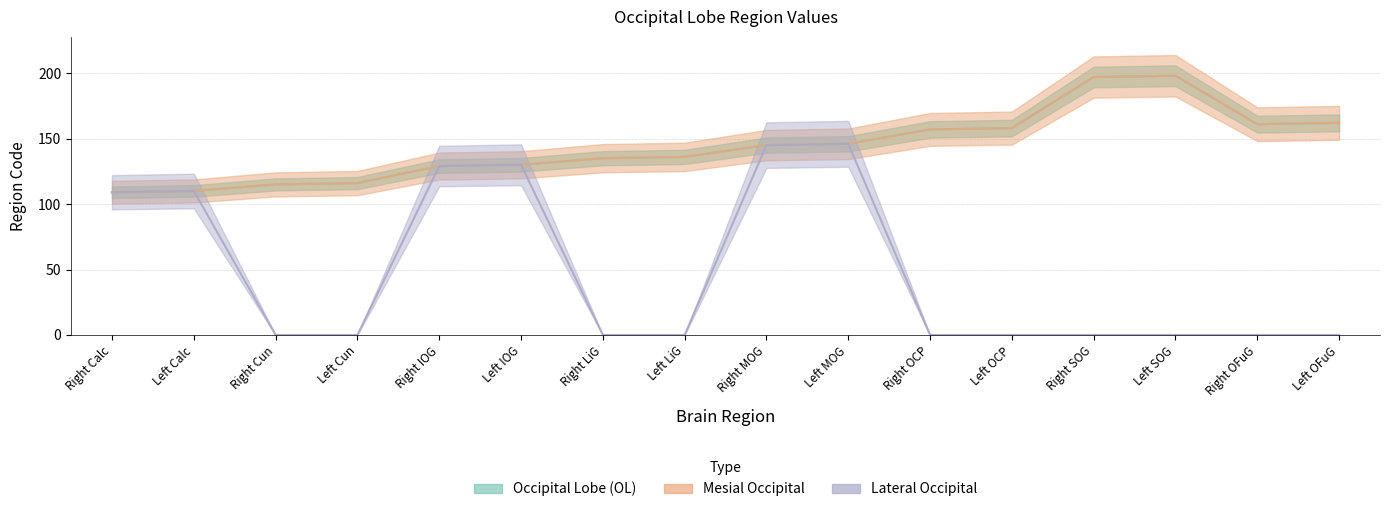

Between Left LiG and Right MOG, which series saw the biggest shift?

Lateral Occipital